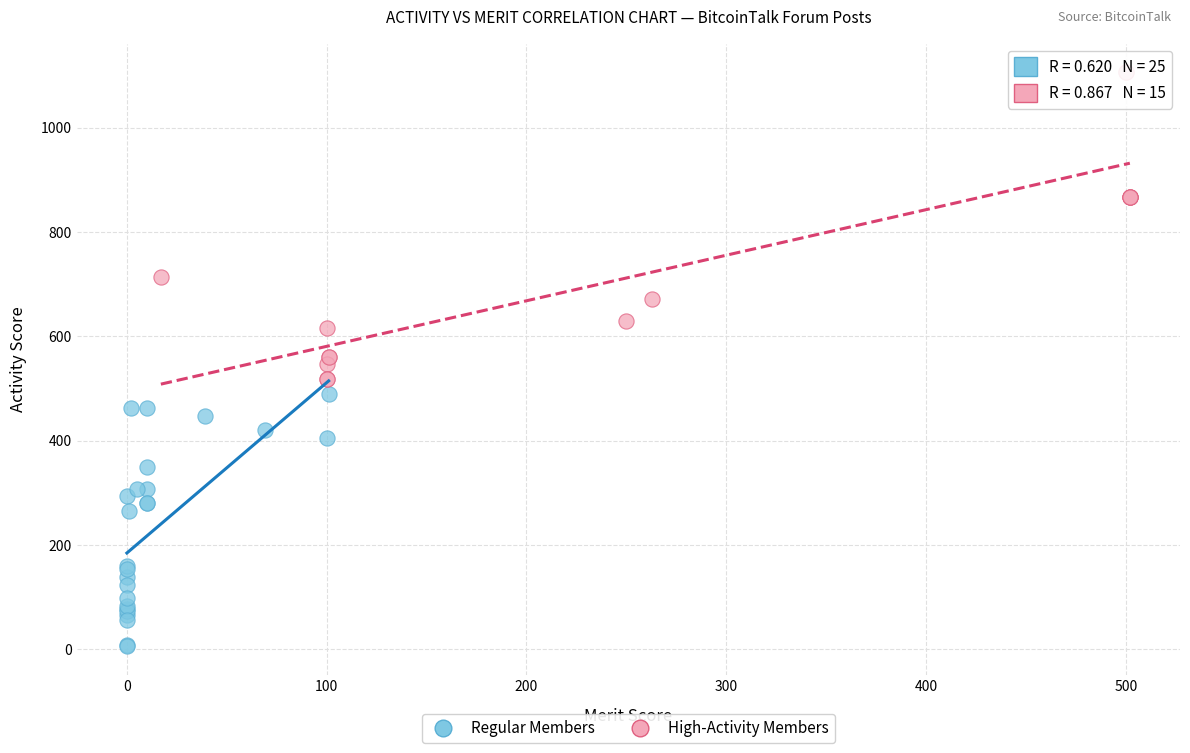

Which series has the largest Y range (max minus min)?

High-Activity Members